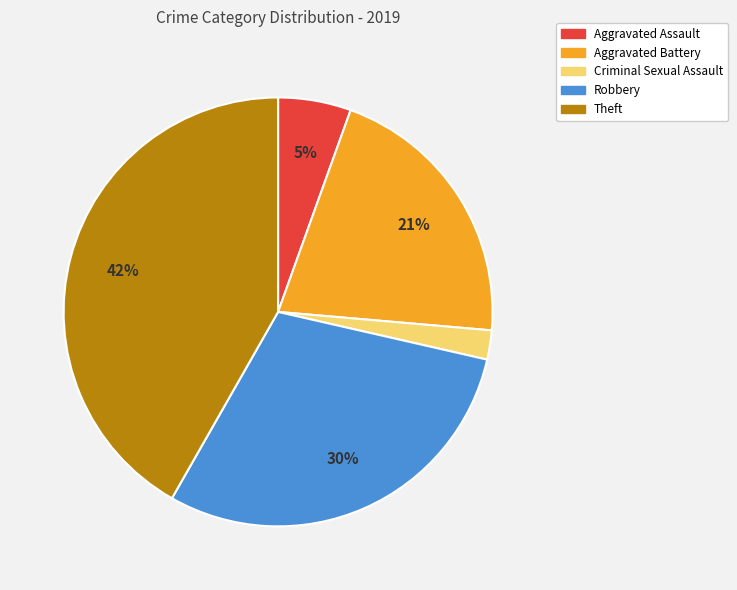

Is there any slice that represents more than half of the pie?

No